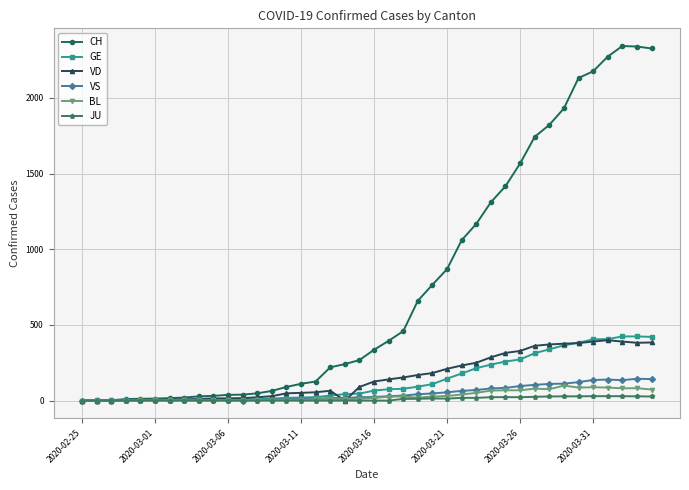

What is the greatest value displayed?

2343